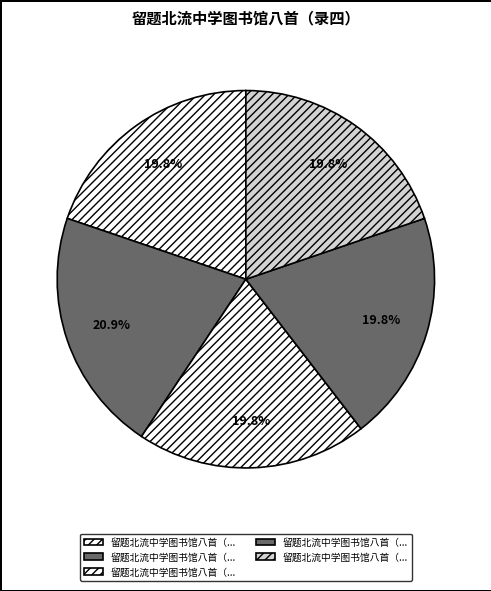

Which slice is the smallest?

留题北流中学图书馆八首（录四） 其一